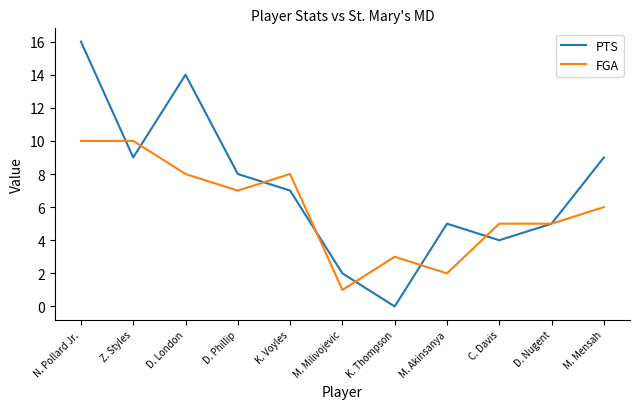

Which series changed the most between D. Phillip and C. Davis?

PTS